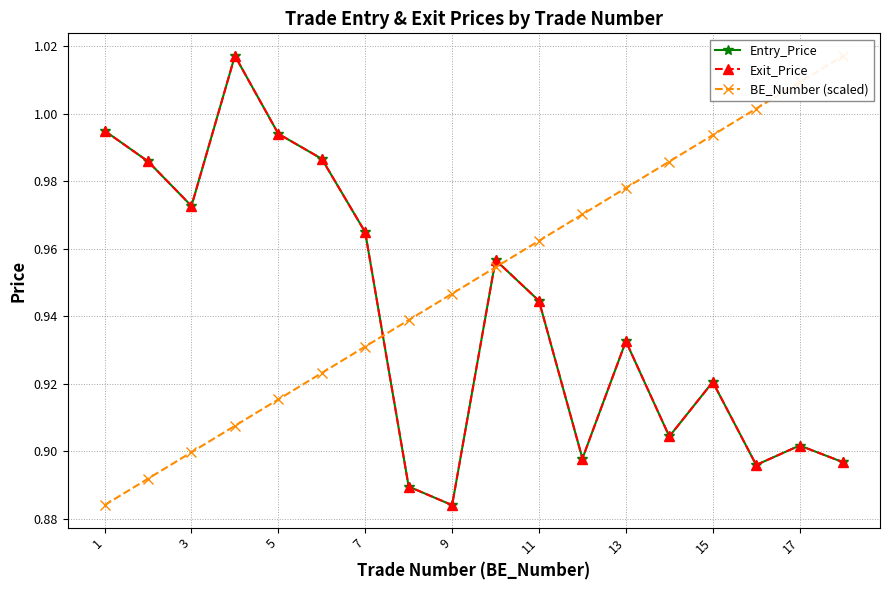

The BE_Number (scaled) series shows 1.0 at 13. True or false?

True